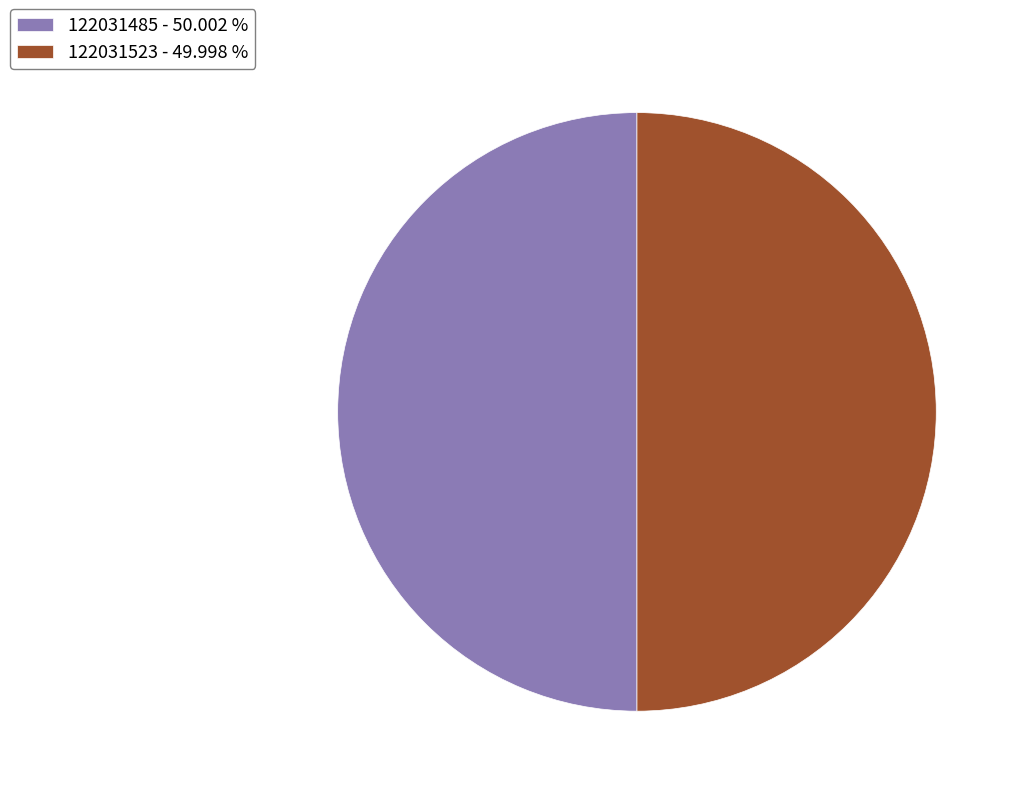

Approximately how many times larger is the value at 122031523 - 49.998 % compared to 122031485 - 50.002 %?

1.0